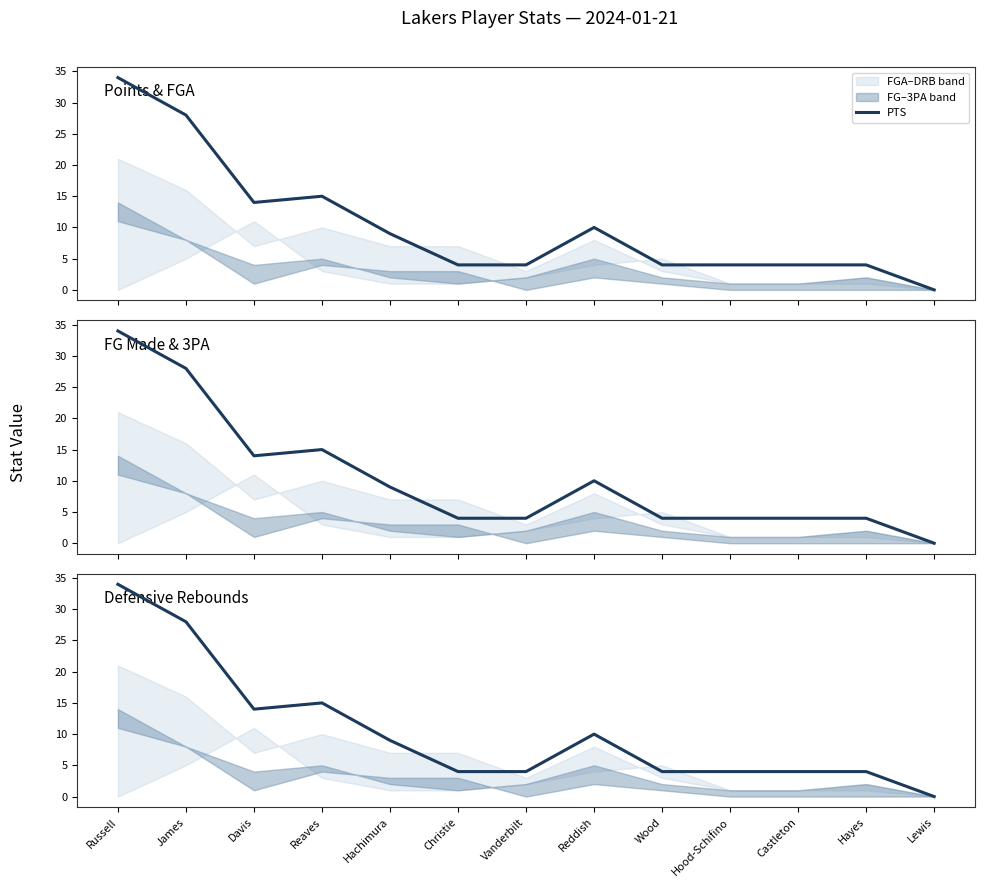

Does the chart display data point markers on the line(s)?

No